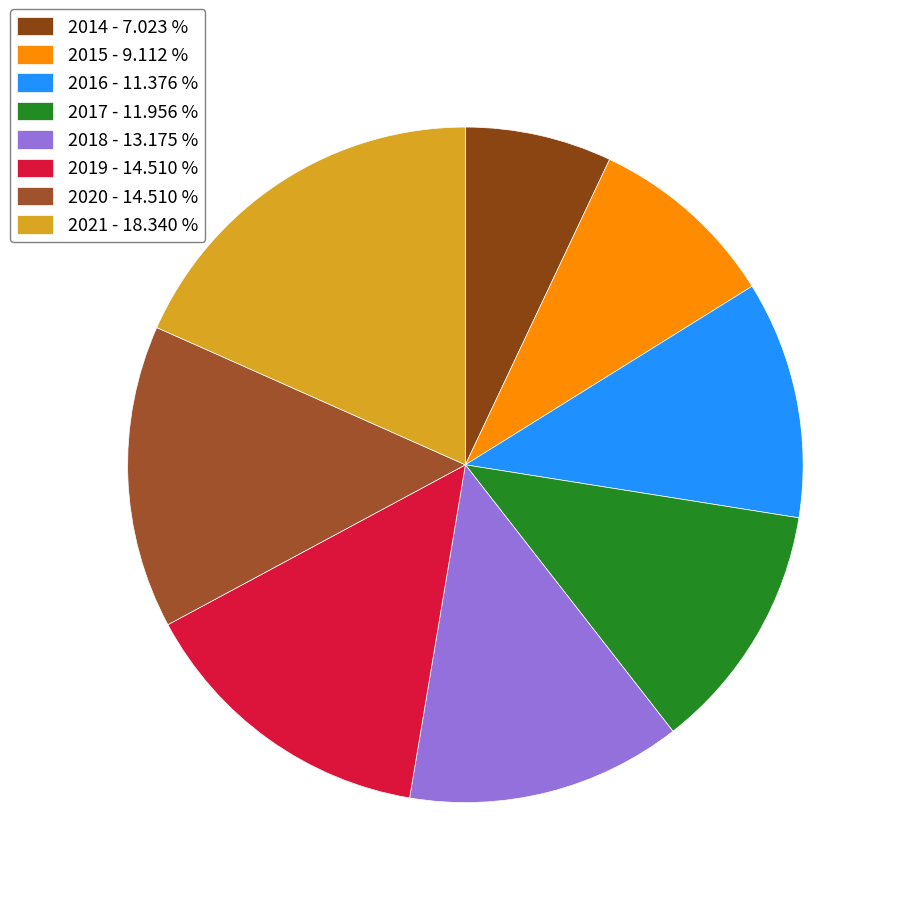

Which category has the biggest portion of the pie?

2021